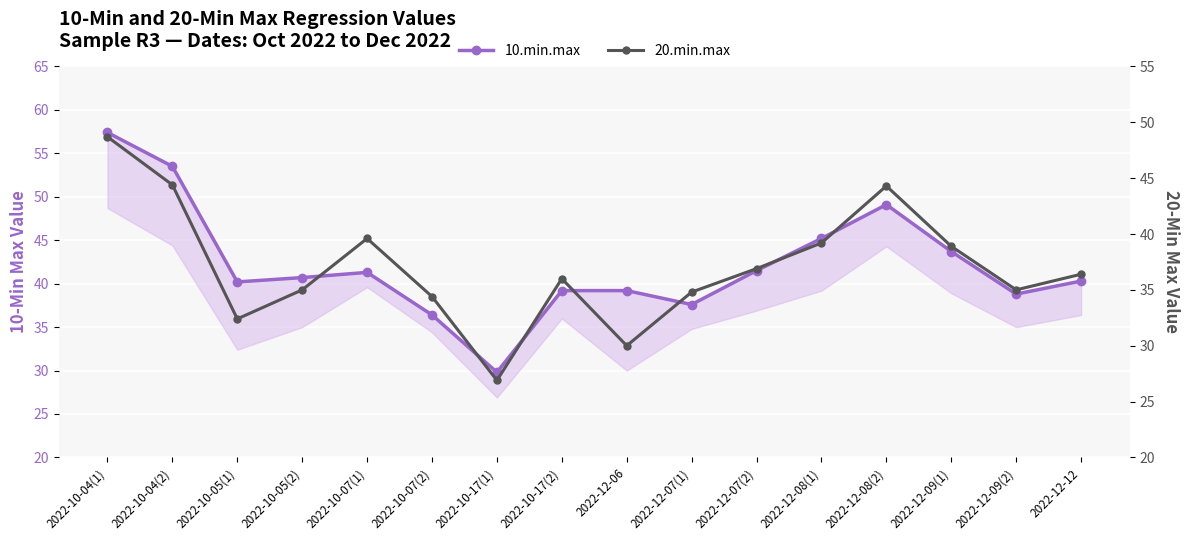

Is it true that 20.min.max equals 36.0 at 2022-10-17(2)?

True